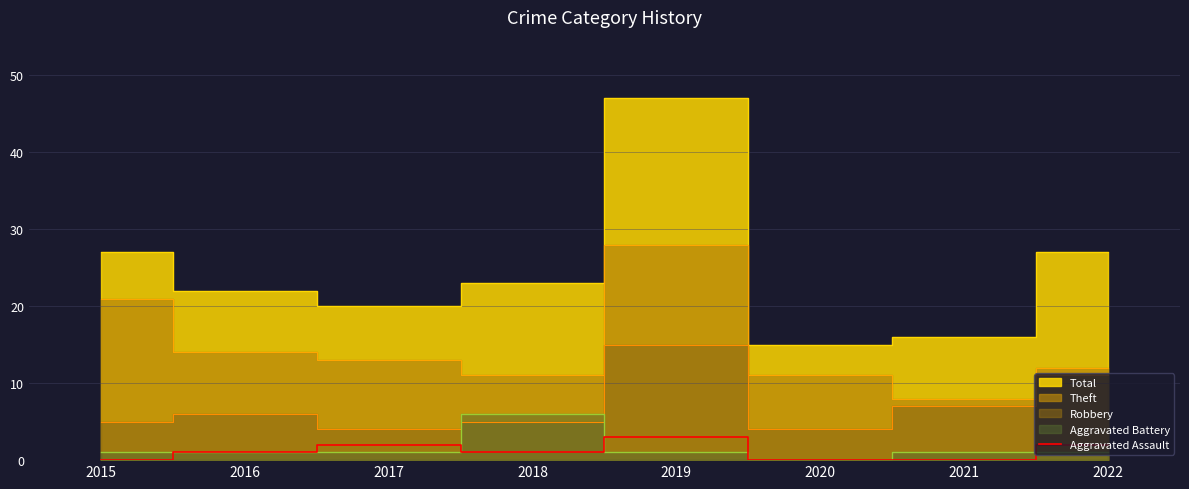

Is it true that the value at 2017 is 3?

False